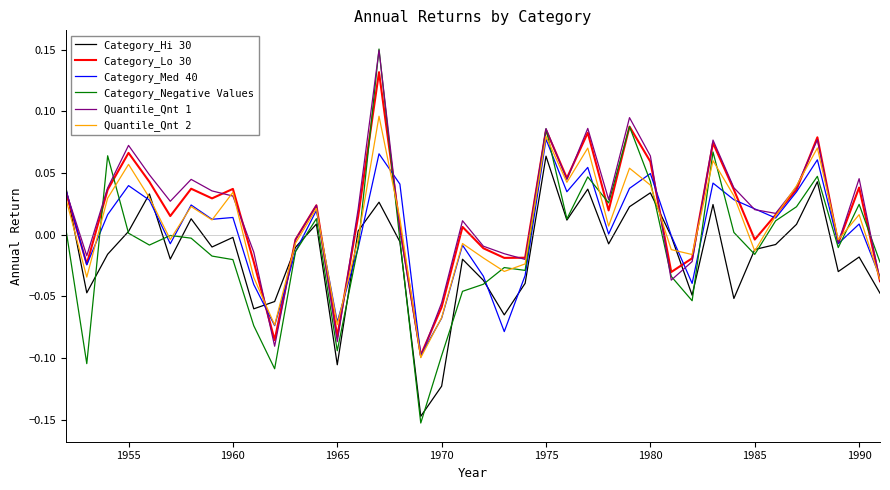

Which series has the widest spread of values?

Category_Negative Values